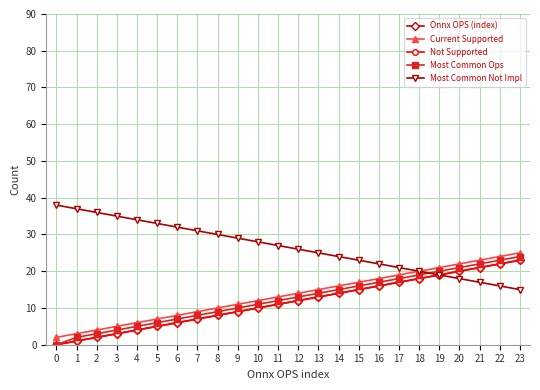

Reading right to left, what are all the values shown in this chart?

Onnx OPS (index): 23=23	22=22	21=21	20=20	19=19	18=18	17=17	16=16	15=15	14=14	13=13	12=12	11=11	10=10	9=9	8=8	7=7	6=6	5=5	4=4	3=3	2=2	1=1	0=0
Current Supported: 23=25	22=24	21=23	20=22	19=21	18=20	17=19	16=18	15=17	14=16	13=15	12=14	11=13	10=12	9=11	8=10	7=9	6=8	5=7	4=6	3=5	2=4	1=3	0=2
Not Supported: 23=23	22=22	21=21	20=20	19=19	18=18	17=17	16=16	15=15	14=14	13=13	12=12	11=11	10=10	9=9	8=8	7=7	6=6	5=5	4=4	3=3	2=2	1=1	0=0
Most Common Ops: 23=24	22=23	21=22	20=21	19=20	18=19	17=18	16=17	15=16	14=15	13=14	12=13	11=12	10=11	9=10	8=9	7=8	6=7	5=6	4=5	3=4	2=3	1=2	0=0
Most Common Not Impl: 23=15	22=16	21=17	20=18	19=19	18=20	17=21	16=22	15=23	14=24	13=25	12=26	11=27	10=28	9=29	8=30	7=31	6=32	5=33	4=34	3=35	2=36	1=37	0=38